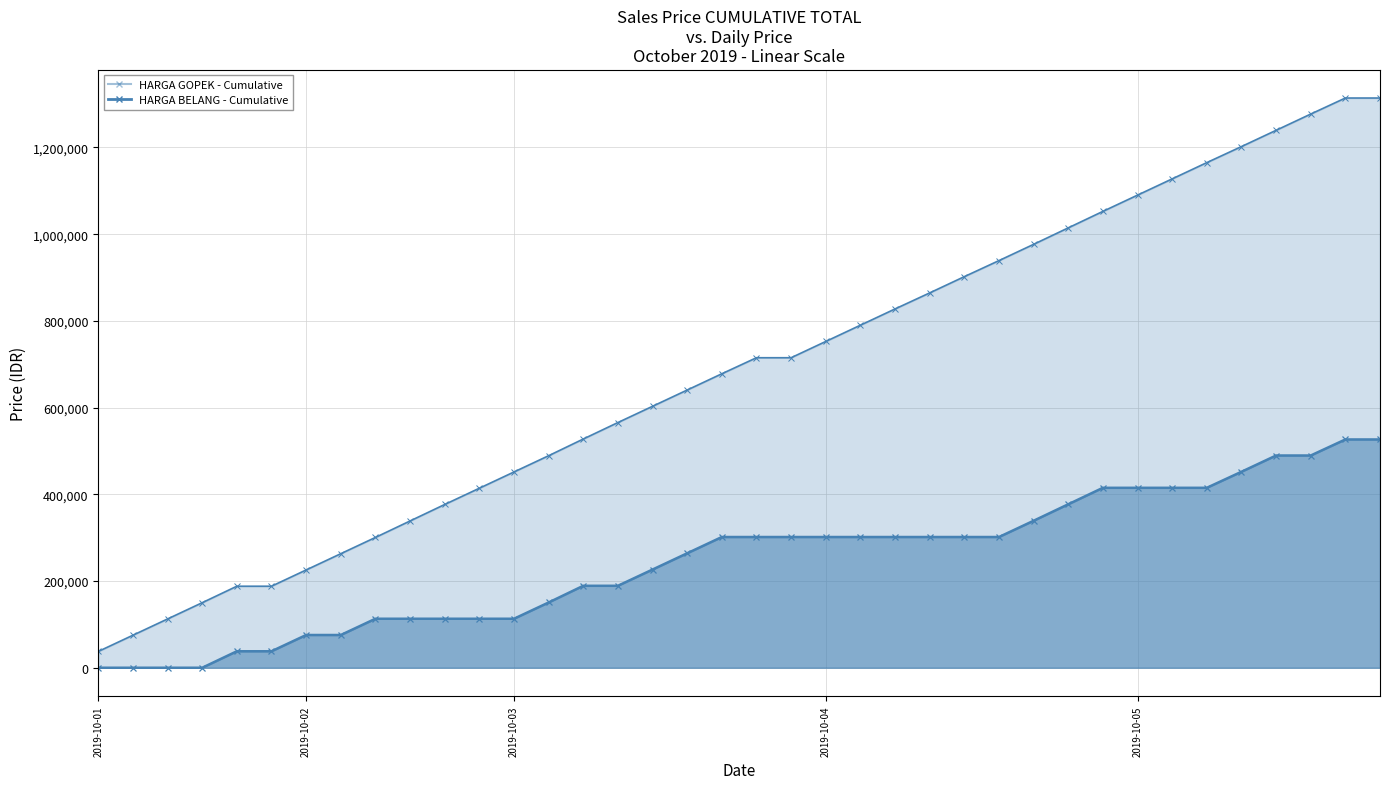

Where does the HARGA GOPEK (line) series first go above 715000?

2019-10-04